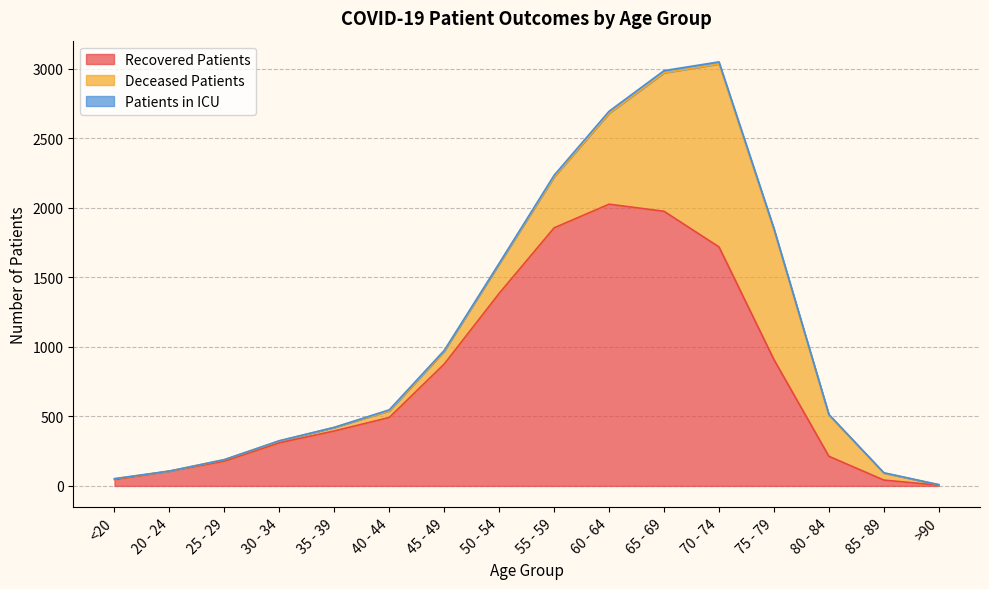

List the series in order of their peak value, highest first.

recovered_patients, deceased_patients, patients_in_icu